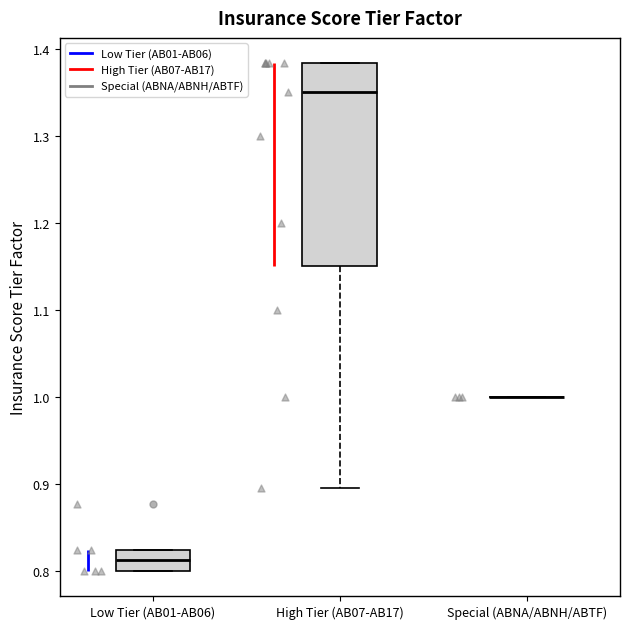

Reading left to right, transcribe this box plot: for each box, give where its median line is, the range the box spans, and where its two whiskers end, as read against the y-axis. The values are not printed on the chart, so give them approximately, as read against the axis.

Low Tier (AB01-AB06): median 0.81, box 0.80 to 0.82, whiskers 0.80 to 0.82
High Tier (AB07-AB17): median 1.35, box 1.15 to 1.38, whiskers 0.89 to 1.38
Special (ABNA/ABNH/ABTF): box collapsed to a line at 1.00, whiskers 1.00 to 1.00